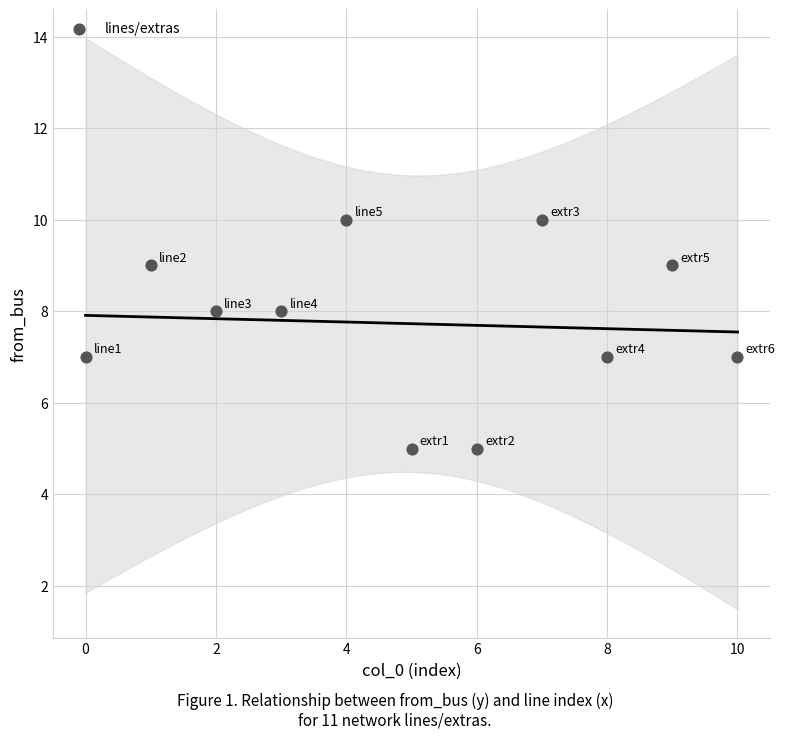

What is the average Y value?

8